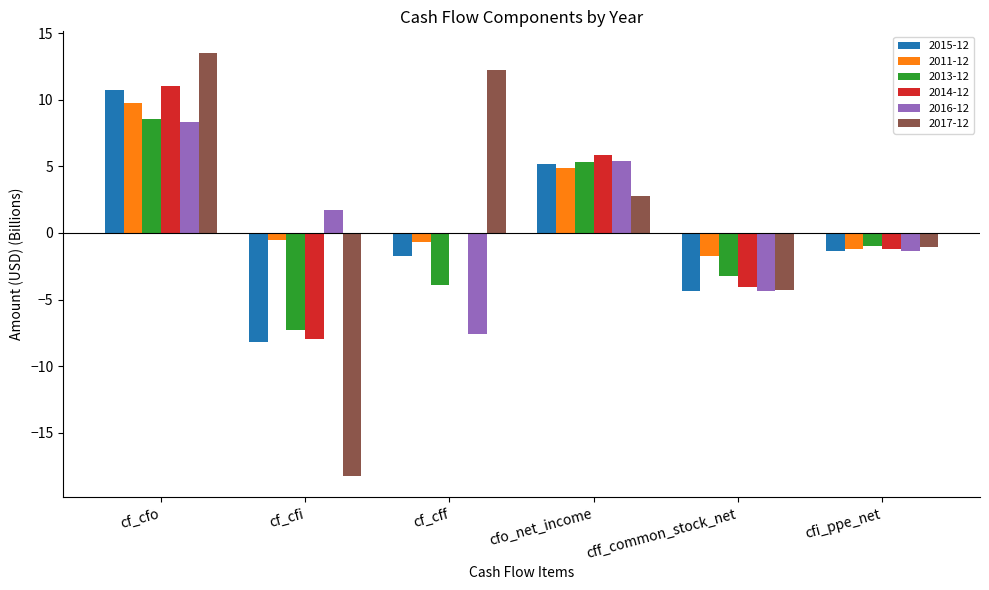

How many data points does each series have?

6